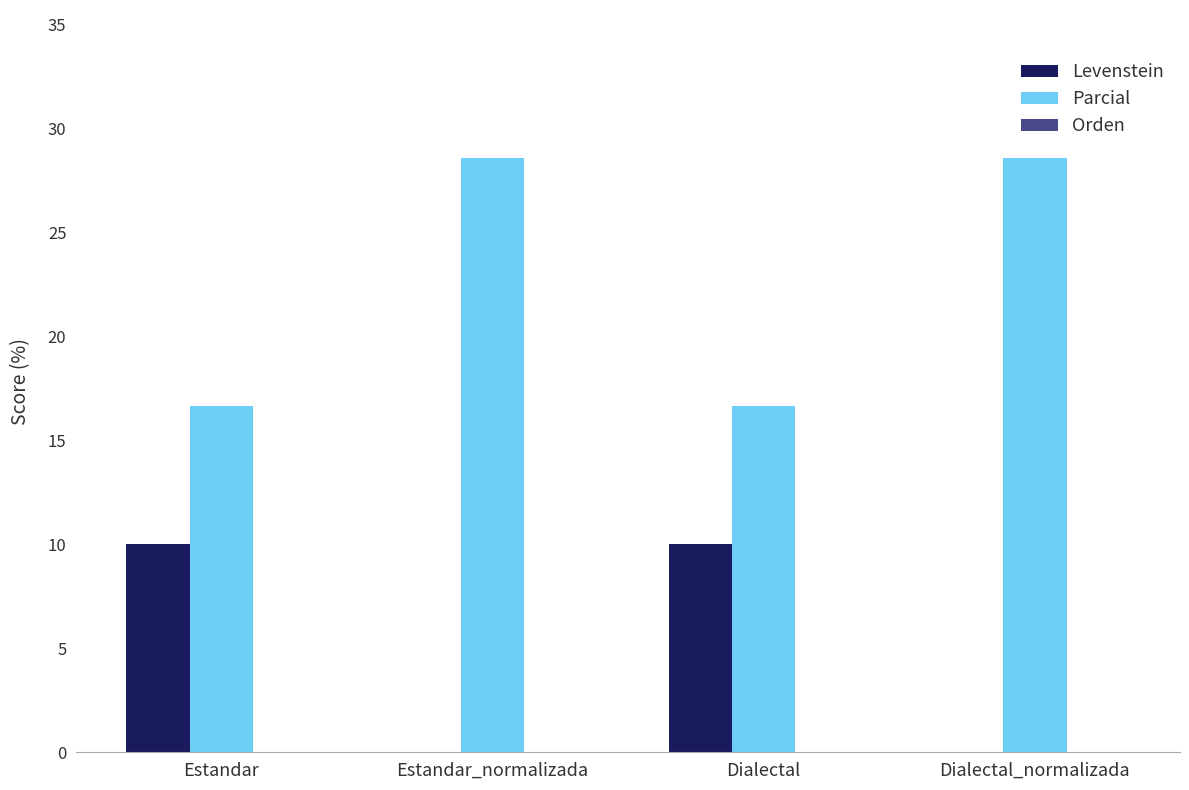

What is the total value across all series at Estandar_normalizada?

28.6